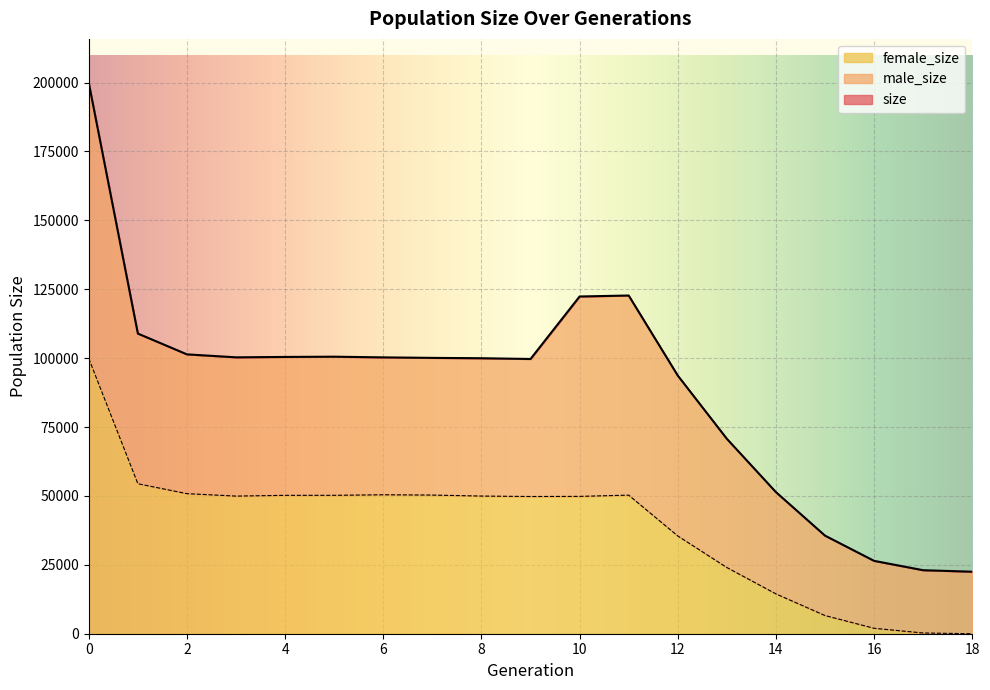

True or false: female_size and size intersect in this chart.

False